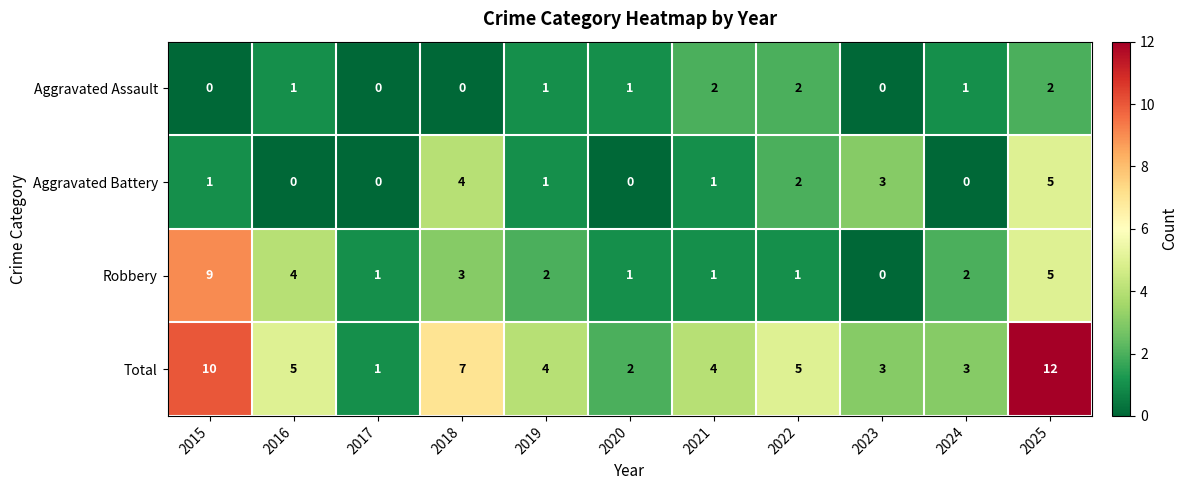

What value does the Robbery series have at 2016?

4